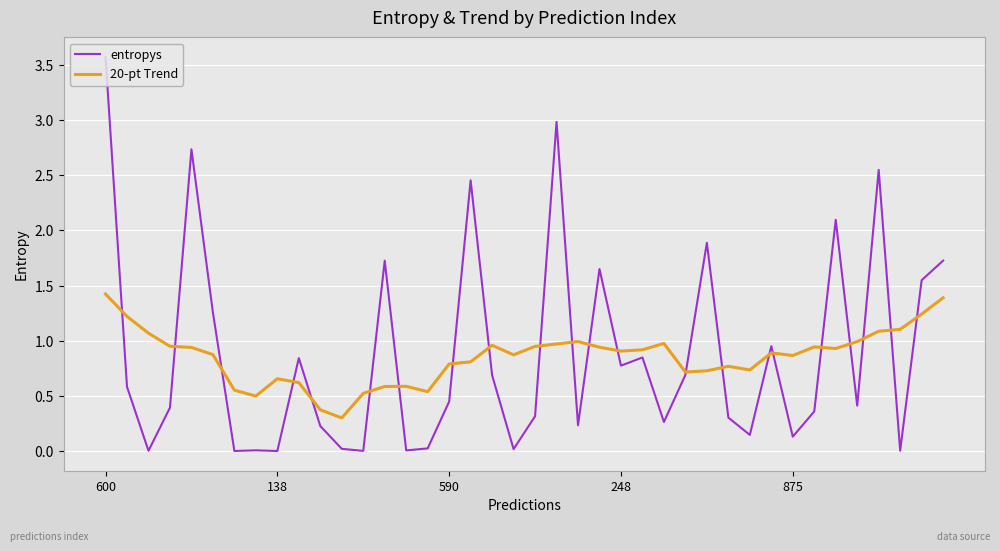

What is the maximum value shown in the chart?

3.6